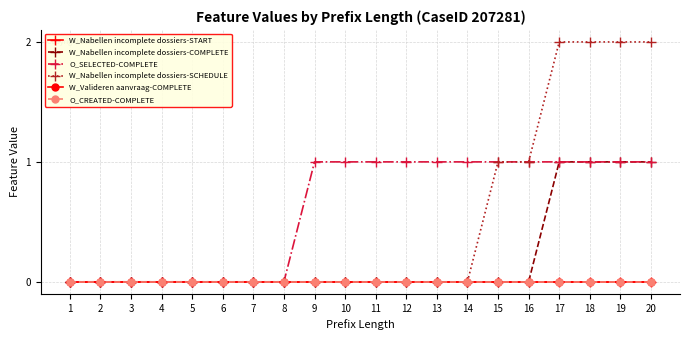

What is the difference between the W_Nabellen incomplete dossiers-SCHEDULE values at 17 and 5?

2